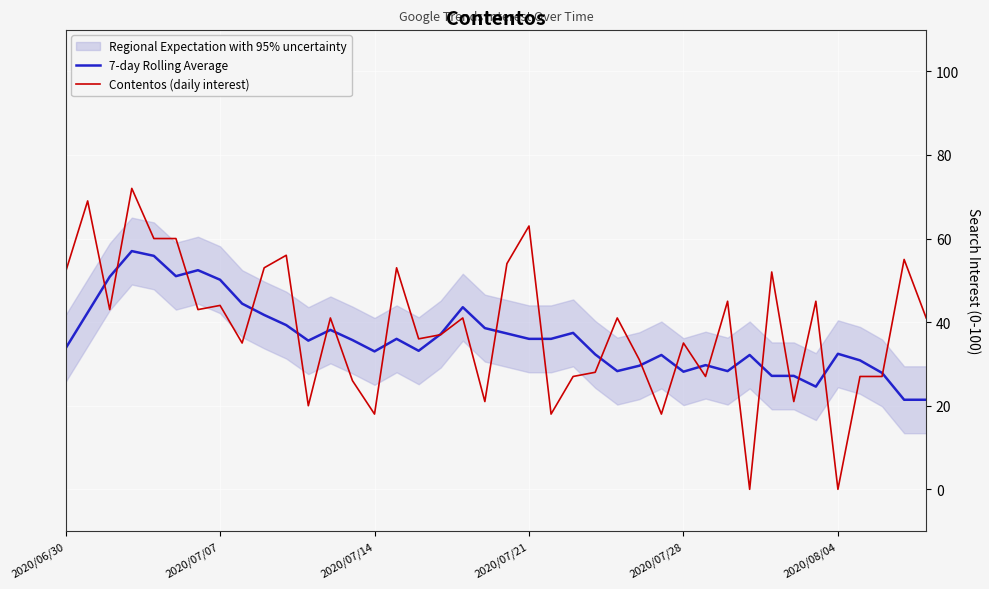

What is the highest value of the Contentos (daily interest) series?

72.0